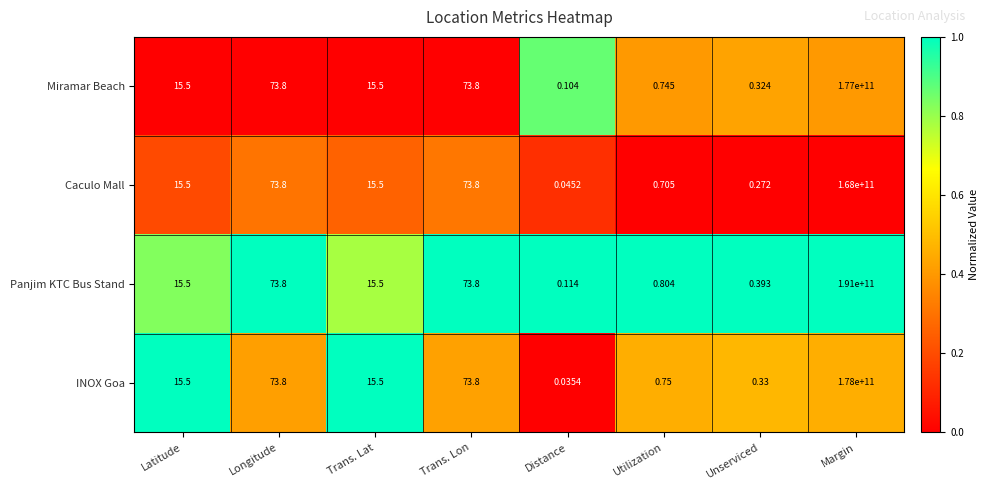

Which series changed the most between Trans. Lon and Margin?

Panjim KTC Bus Stand